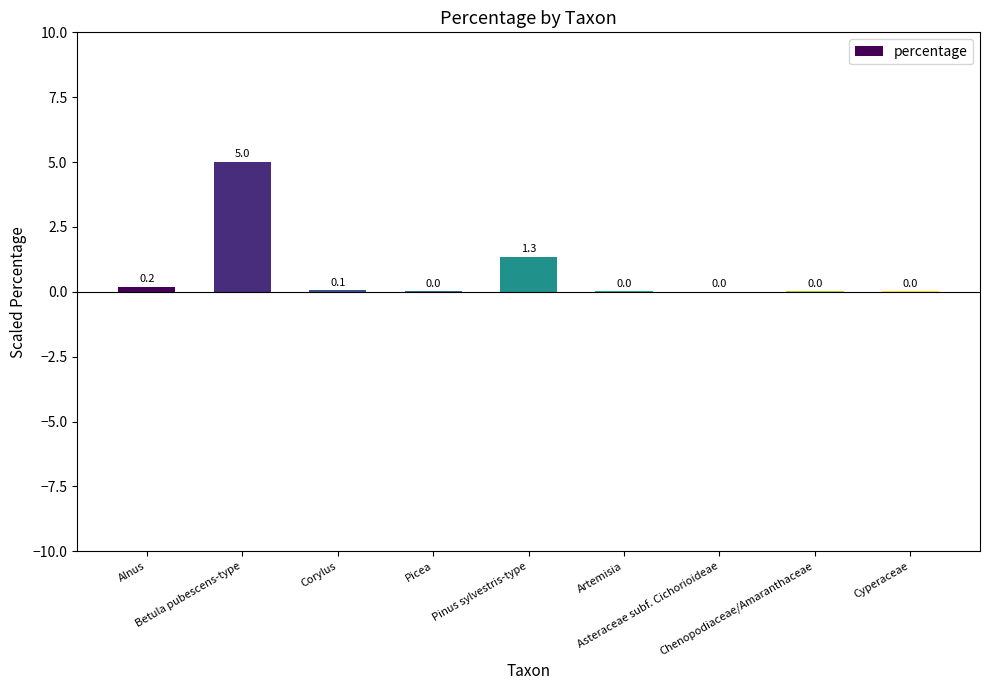

What is the greatest value displayed?

5.0